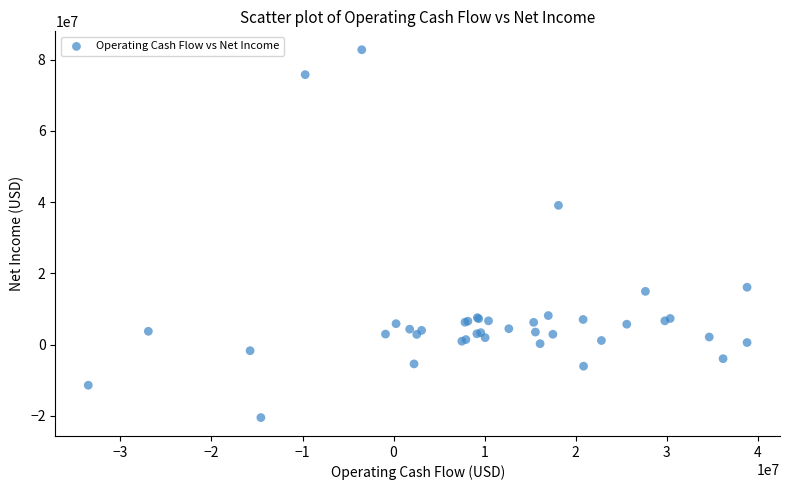

What Y value in the scatter plot is closest to 31145000?

39084000